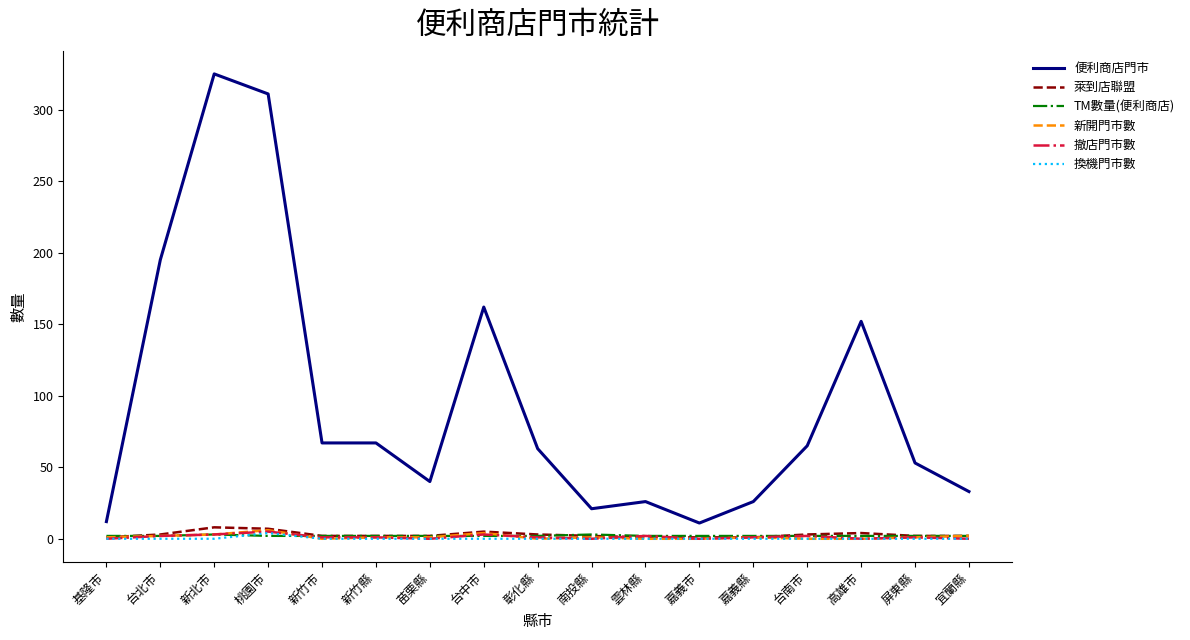

What is the average value of the 萊到店聯盟 series?

3